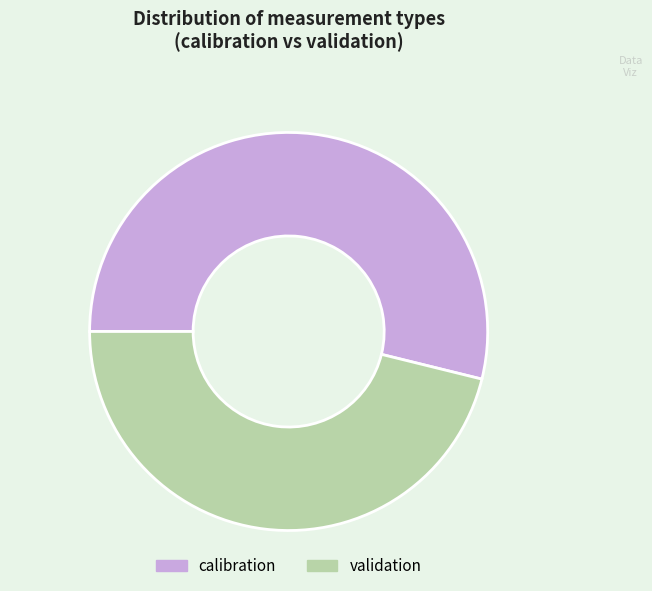

The validation slice represents 53% of the pie. True or false?

False